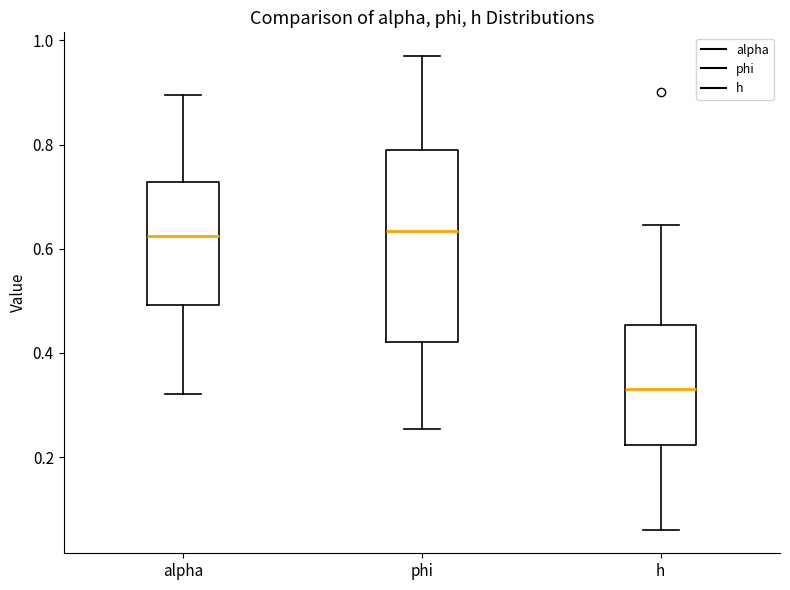

Which box has the lowest median line?

h